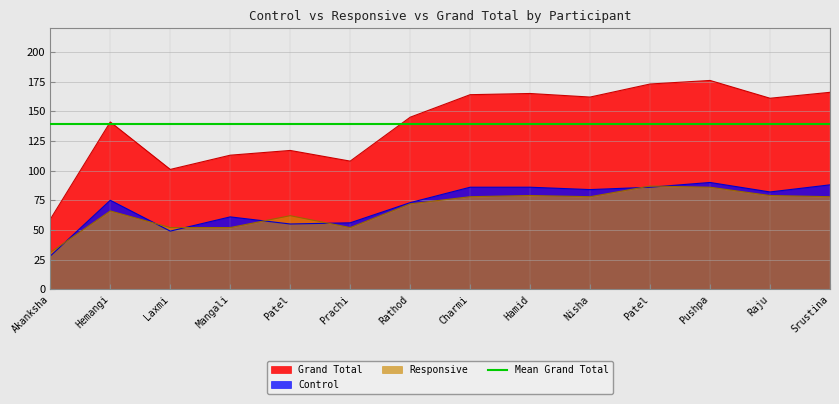

What is the sum of the Responsive values at Akanksha and Patel?

93